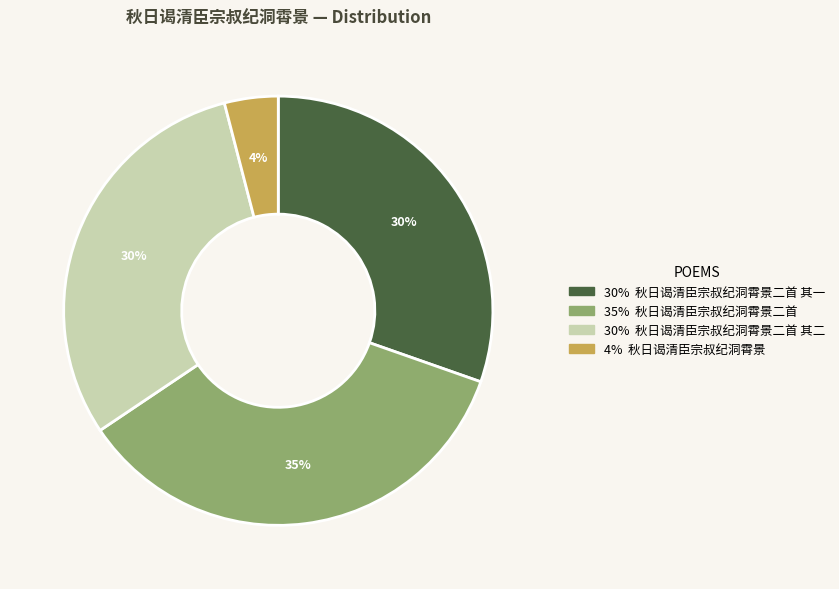

Is there a majority slice in this chart?

No